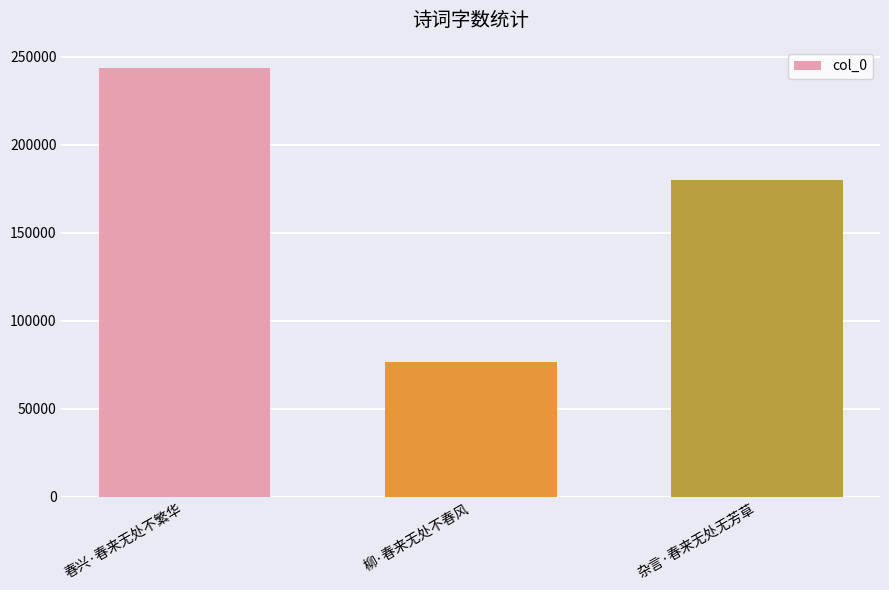

Where is the data nearest to the value 160026?

杂言·春来无处无芳草